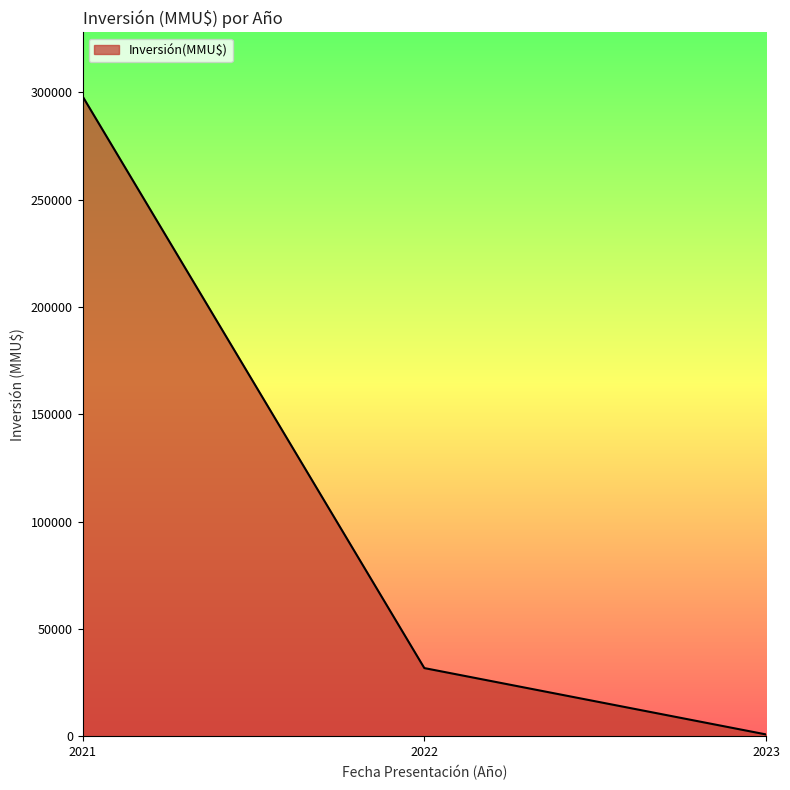

What is the average value?

110288